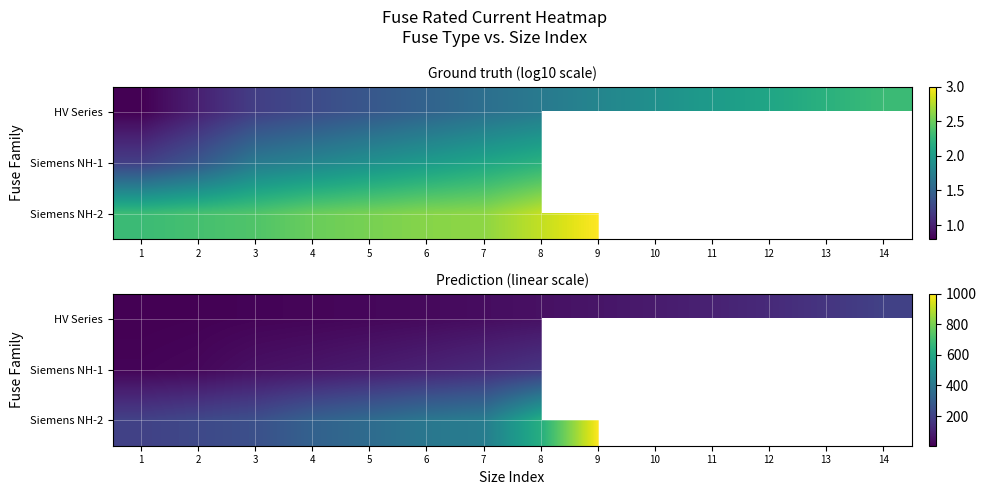

Which has a higher value, 3 or 1?

3